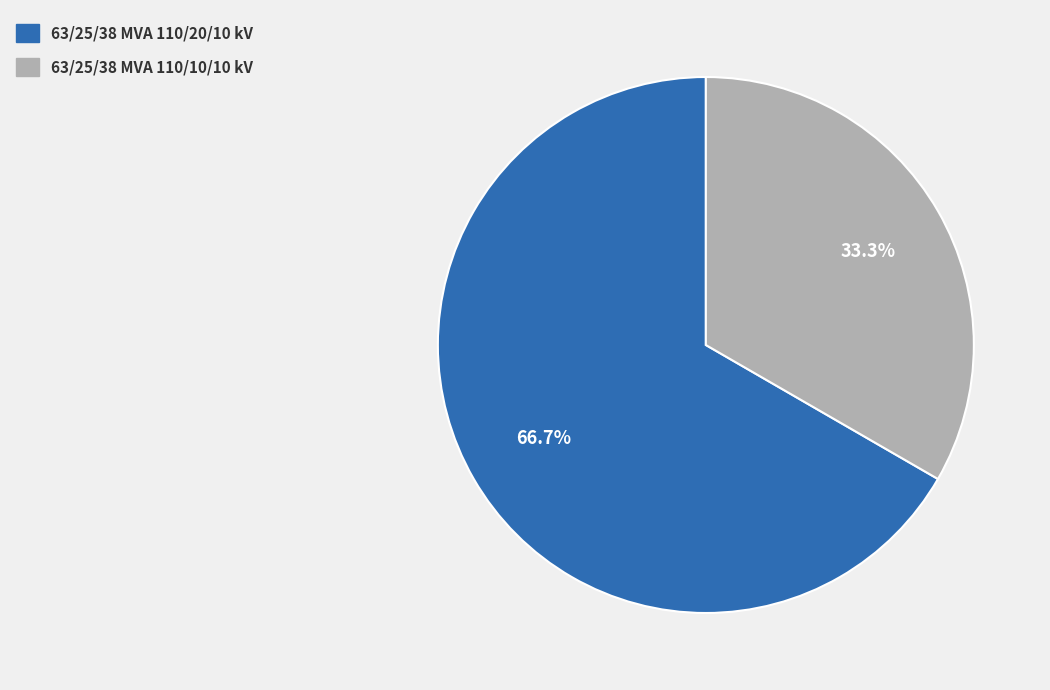

Which slice is the smallest?

63/25/38 MVA 110/10/10 kV